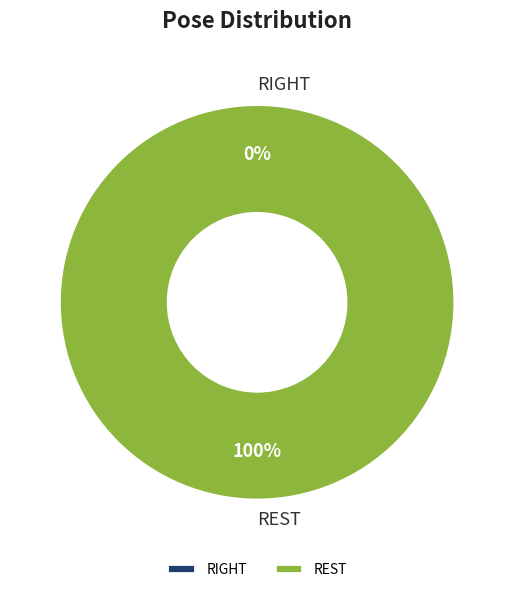

Which category has the smallest portion of the pie?

RIGHT